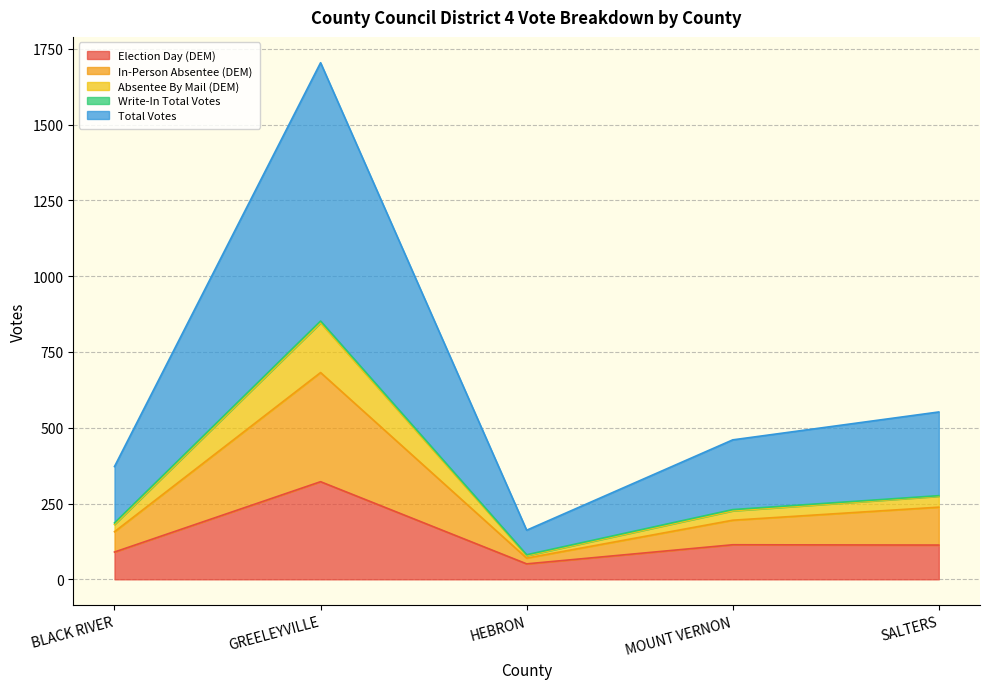

Count the number of categories in the chart.

5